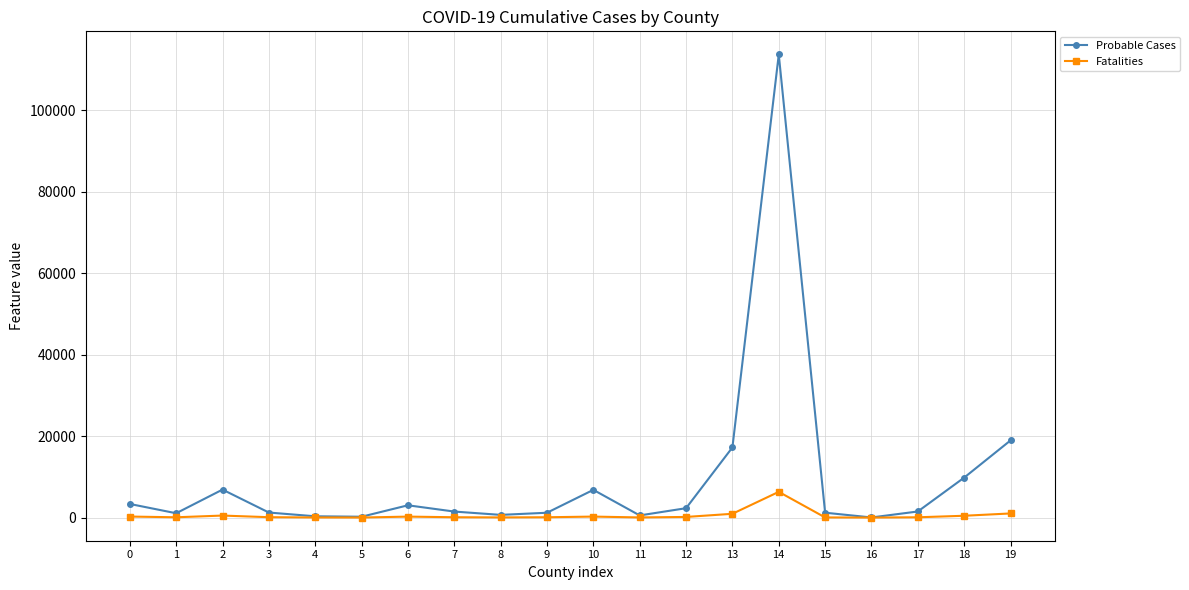

Where is the first local maximum for Probable Cases?

2